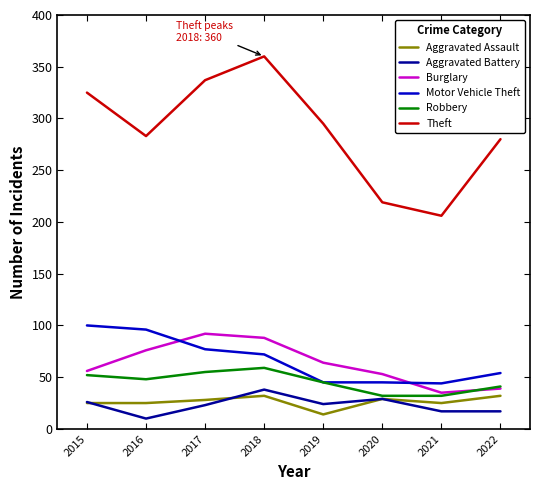

What is the total value across all series at 2020?

407